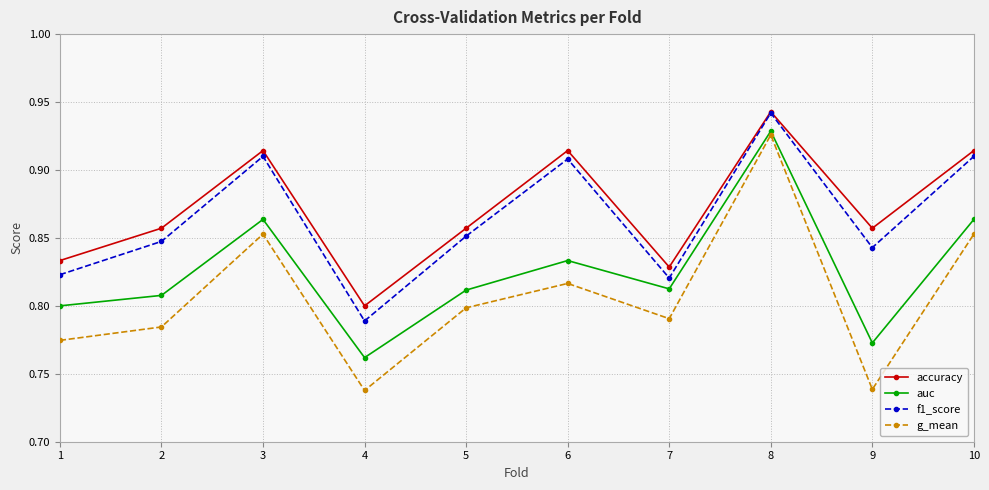

Which category has the lowest value in the accuracy series?

4